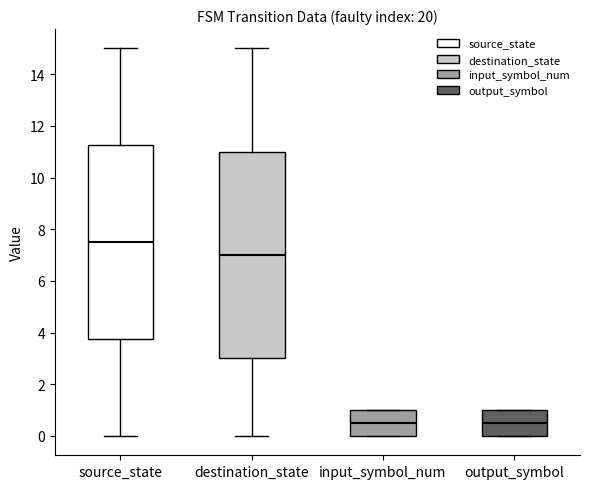

Reading left to right, transcribe this box plot: for each box, give where its median line is, the range the box spans, and where its two whiskers end, as read against the y-axis. The values are not printed on the chart, so give them approximately, as read against the axis.

source_state: median 7.6, box 3.8 to 11.2, whiskers 0.0 to 15.0
destination_state: median 7.0, box 3.0 to 11.0, whiskers 0.0 to 15.0
input_symbol_num: median 0.6, box 0.0 to 1.0, whiskers 0.0 to 1.0
output_symbol: median 0.6, box 0.0 to 1.0, whiskers 0.0 to 1.0